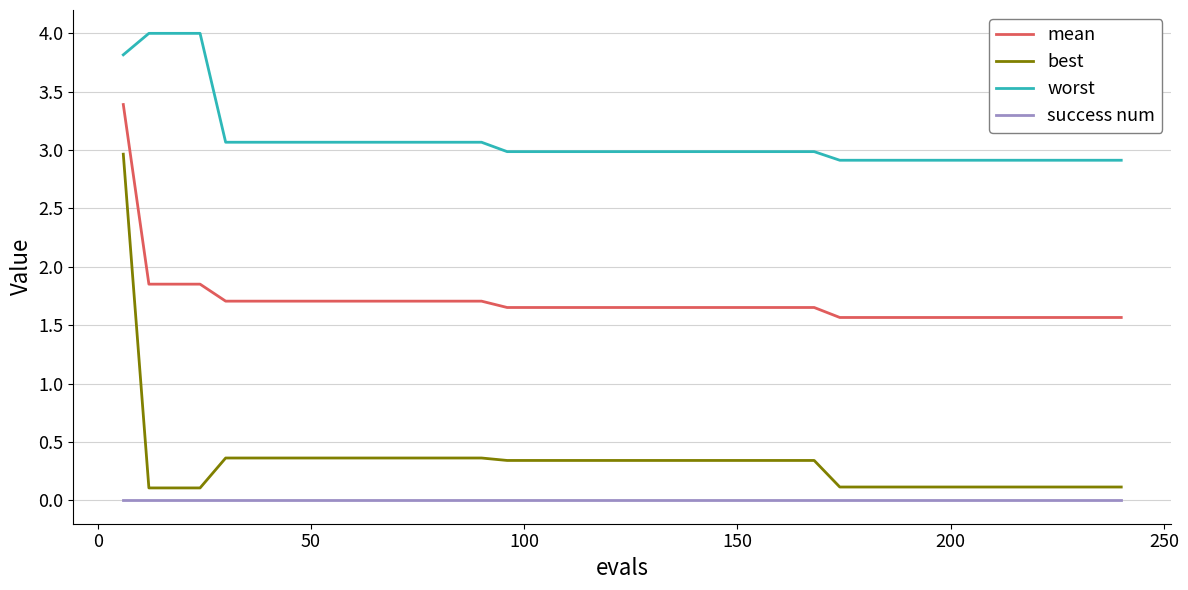

True or false: success num and mean cross at least once.

False